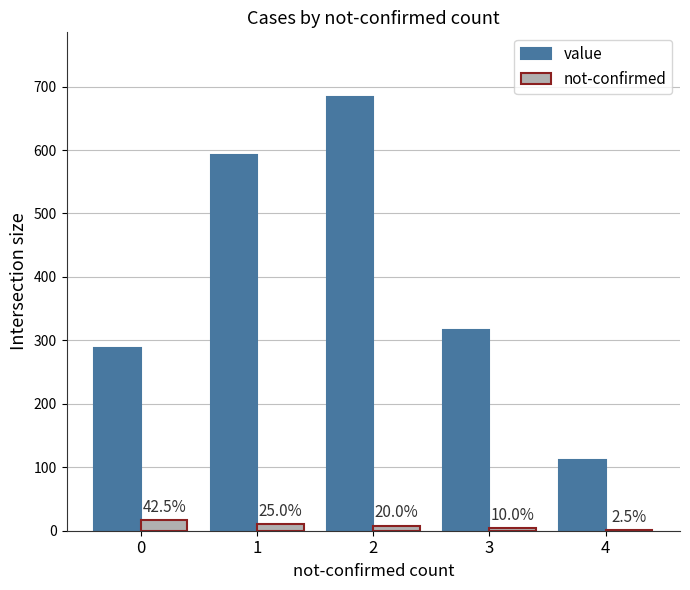

Are the bars horizontal?

No